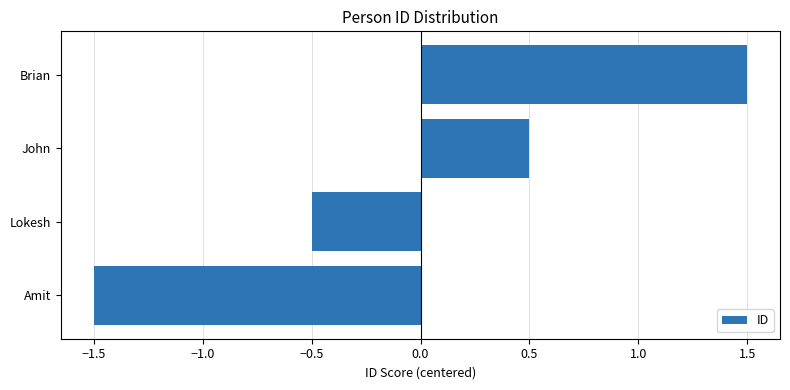

What is the difference between the maximum and minimum values?

3.0